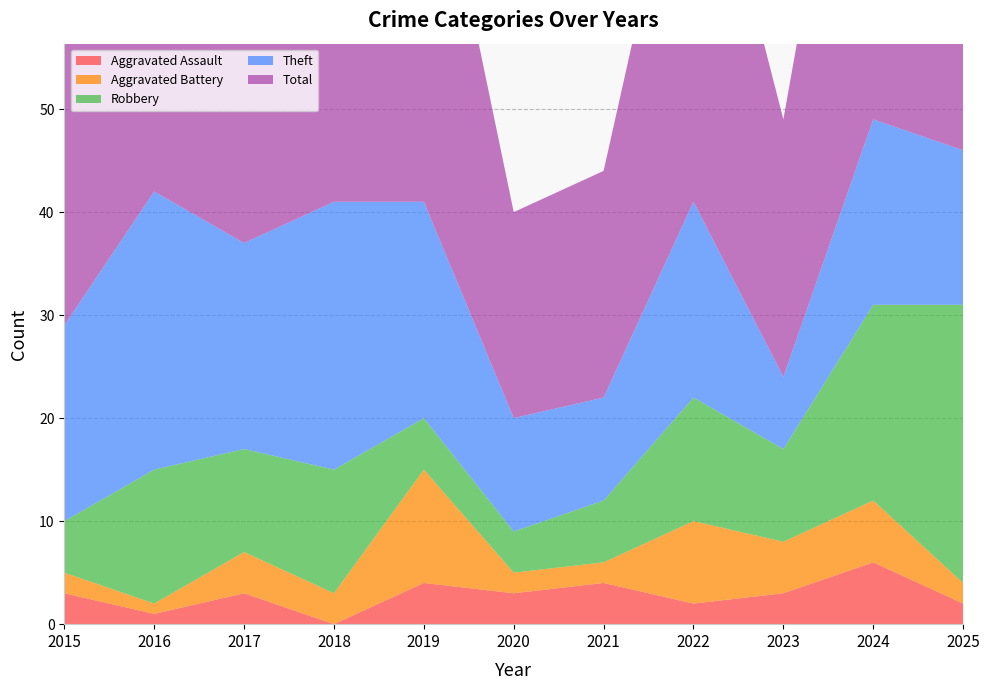

Reading left to right, what are all the values shown in this chart?

Aggravated Assault: 3	1	3	0	4	3	4	2	3	6	2
Aggravated Battery: 2	1	4	3	11	2	2	8	5	6	2
Robbery: 5	13	10	12	5	4	6	12	9	19	27
Theft: 19	27	20	26	21	11	10	19	7	18	15
Total: 29	42	37	41	41	20	22	42	25	49	47